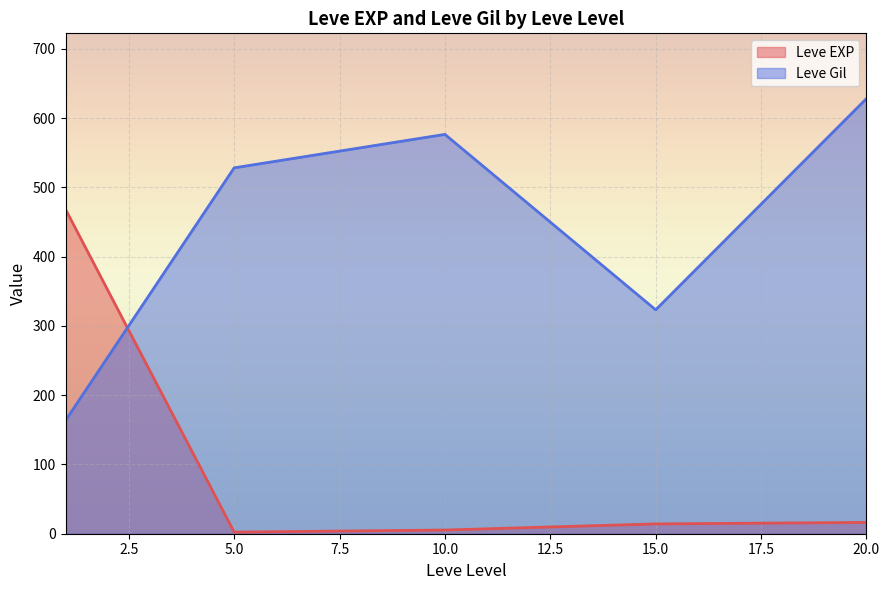

How many times do Leve Gil and Leve EXP cross each other?

1